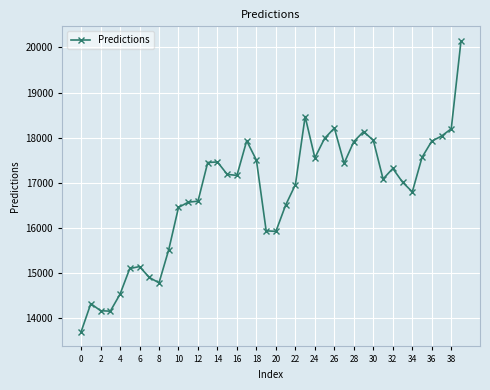

What is the average value?

16738.3